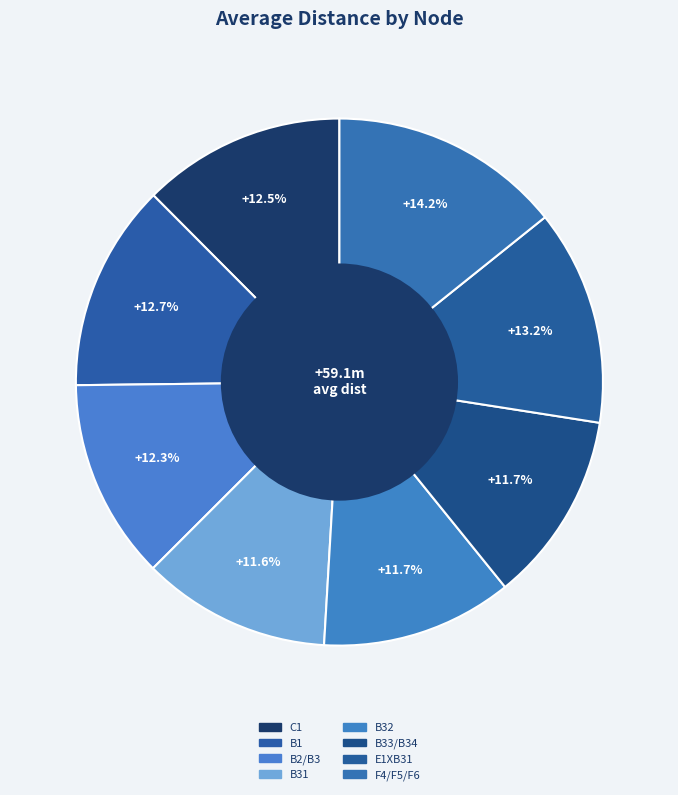

Is there any slice that represents more than half of the pie?

No